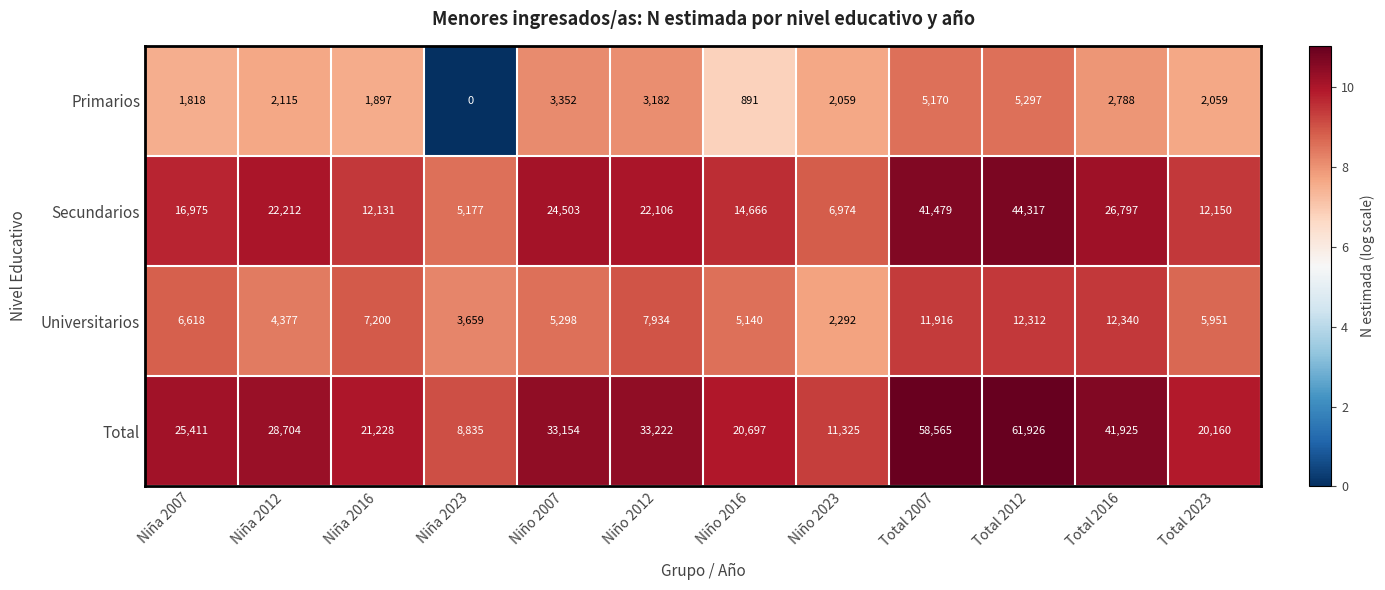

Is it true that Total equals 98594 at Total 2012?

False